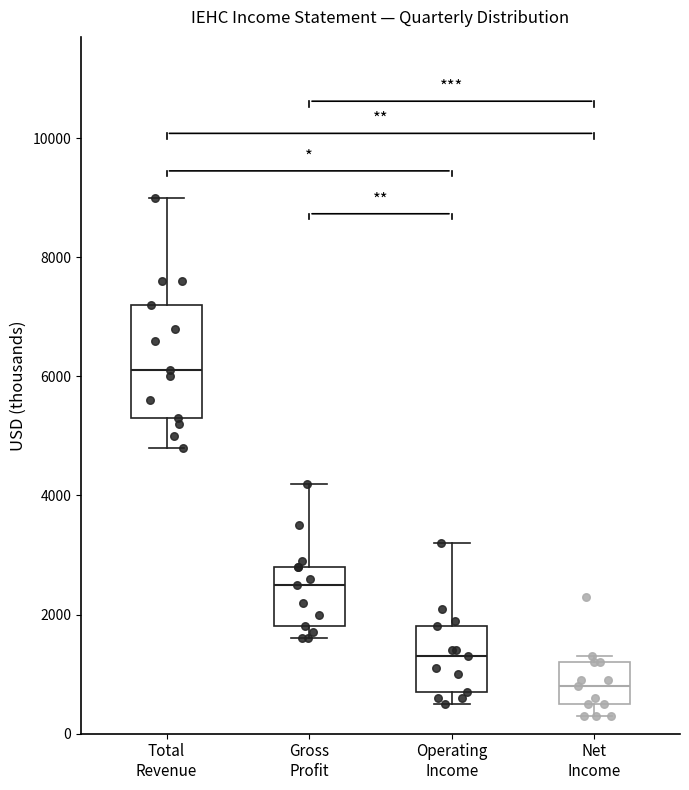

Reading left to right, read every box against the y-axis: the position of its median line, the range the box covers, and the ends of its whiskers. The values are not printed on the chart, so give them approximately, as read against the axis.

Total Revenue: median 6200, box 5400 to 7200, whiskers 4800 to 9000
Gross Profit: median 2600, box 1800 to 2800, whiskers 1600 to 4200
Operating Income: median 1400, box 800 to 1800, whiskers 600 to 3200
Net Income: median 800, box 600 to 1200, whiskers 400 to 1400